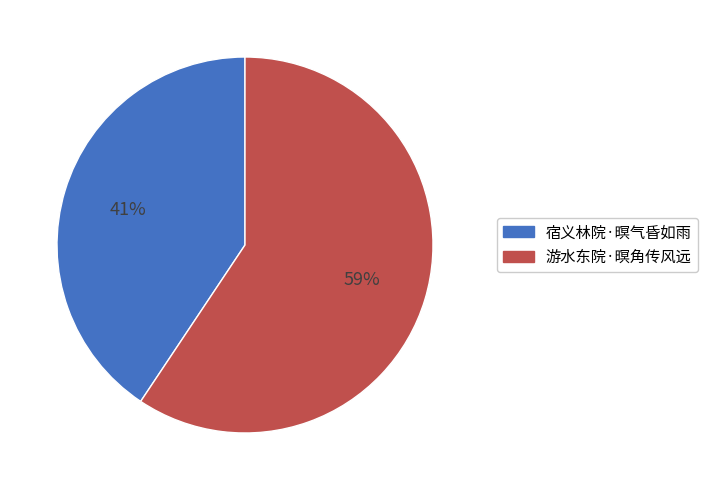

What is the smallest slice in the pie chart?

宿义林院·暝气昏如雨